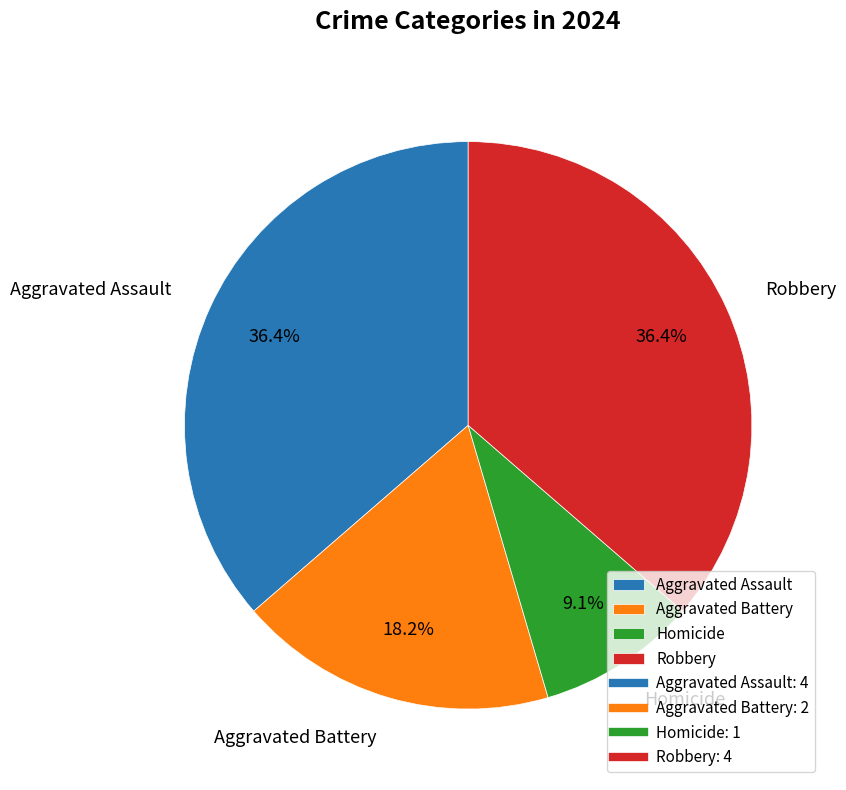

To the nearest percent, what is the combined percentage of Homicide and Aggravated Assault?

45%